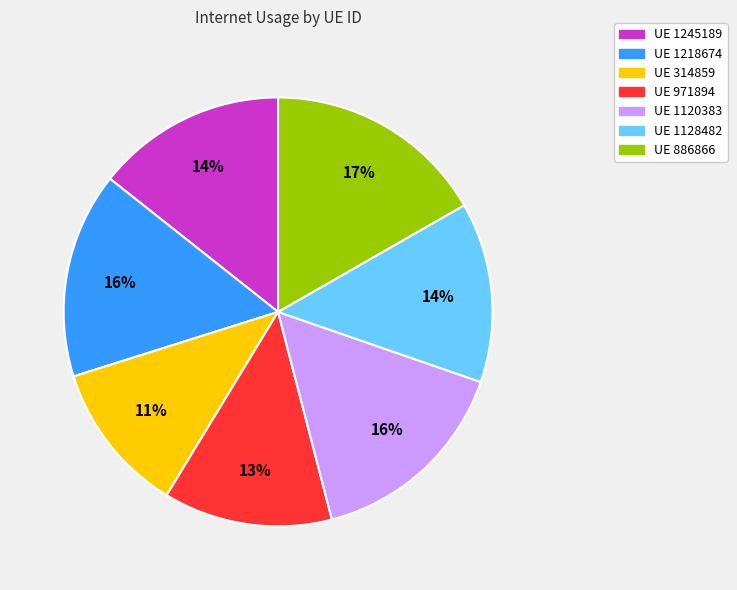

To the nearest percent, what is the difference between the UE 1218674 and UE 1128482 slice percentages?

2%